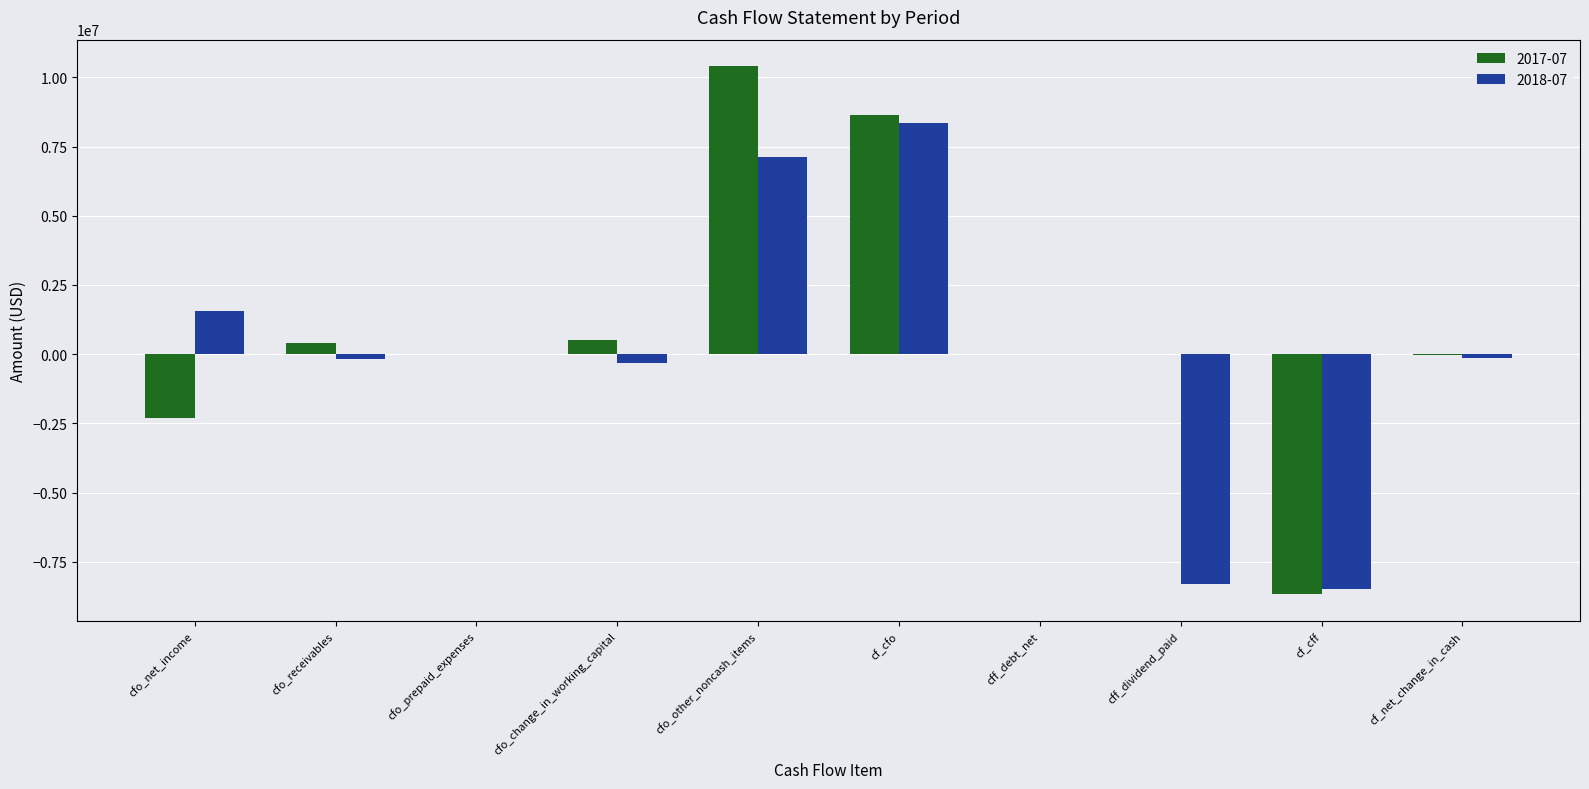

At which label is 2017-07 closest to 864500?

cfo_change_in_working_capital